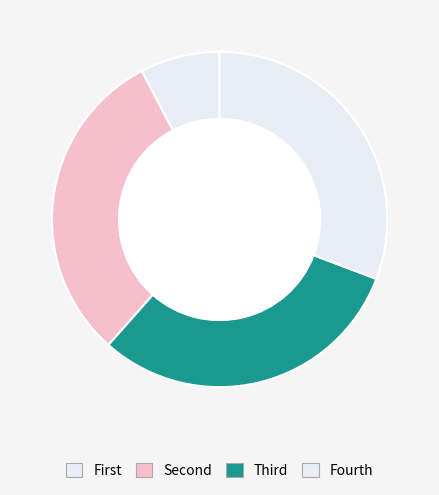

How many slices are in this pie chart?

4